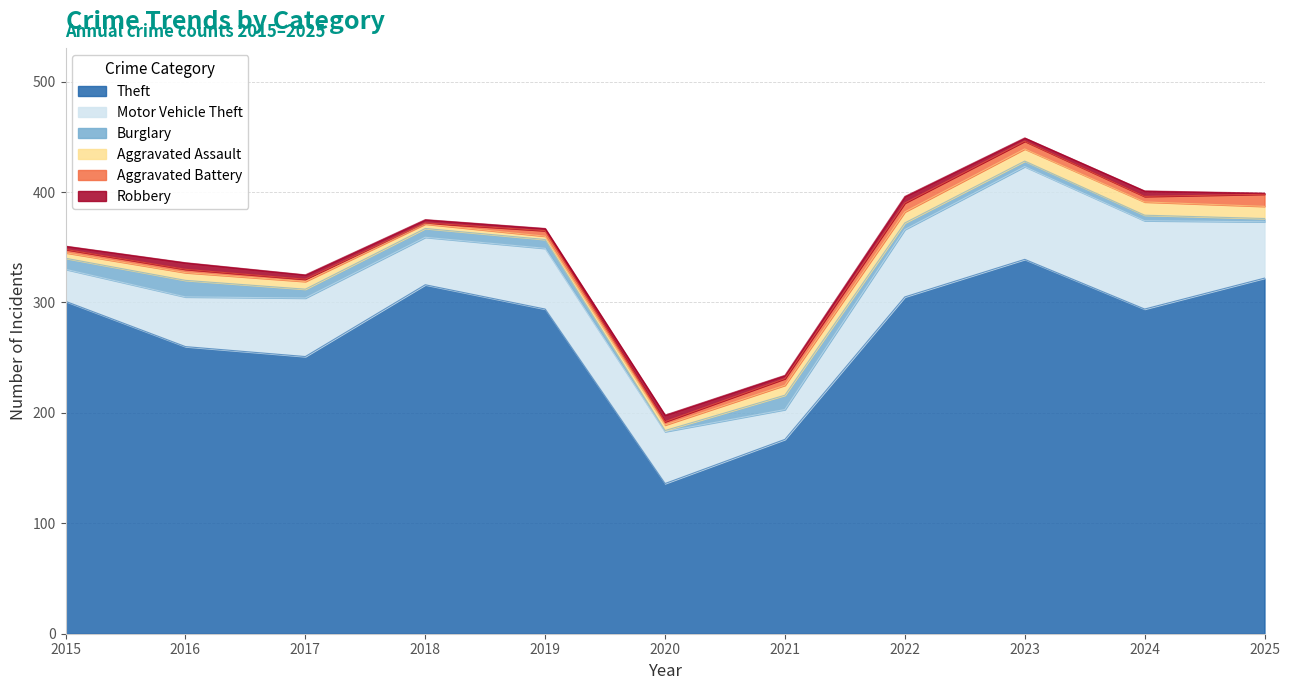

Which series has the widest spread of values?

Theft